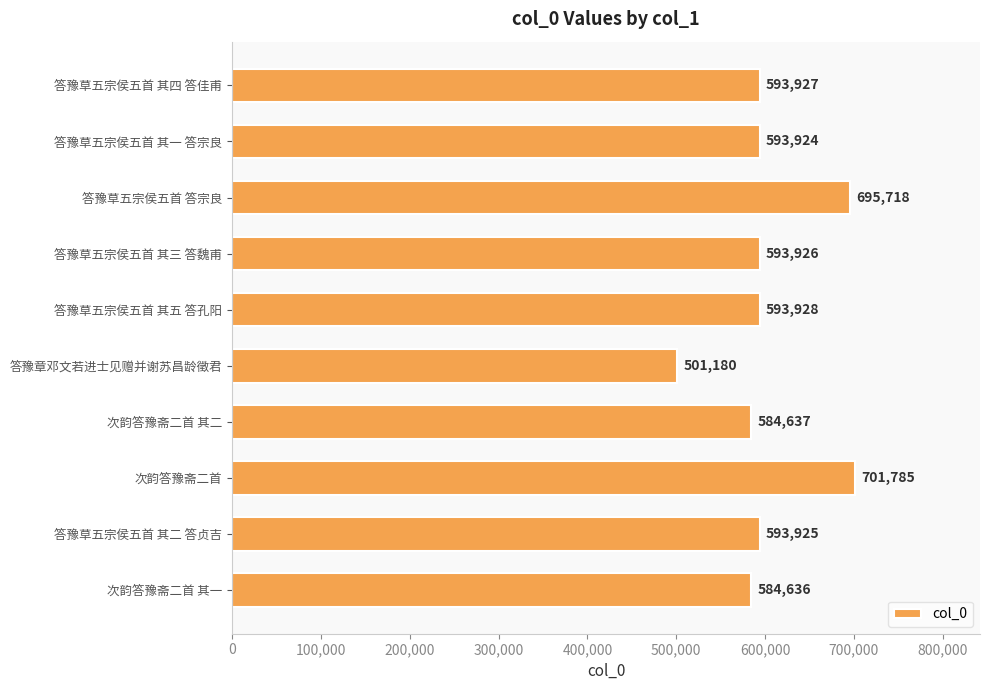

How many data points does each series have?

10